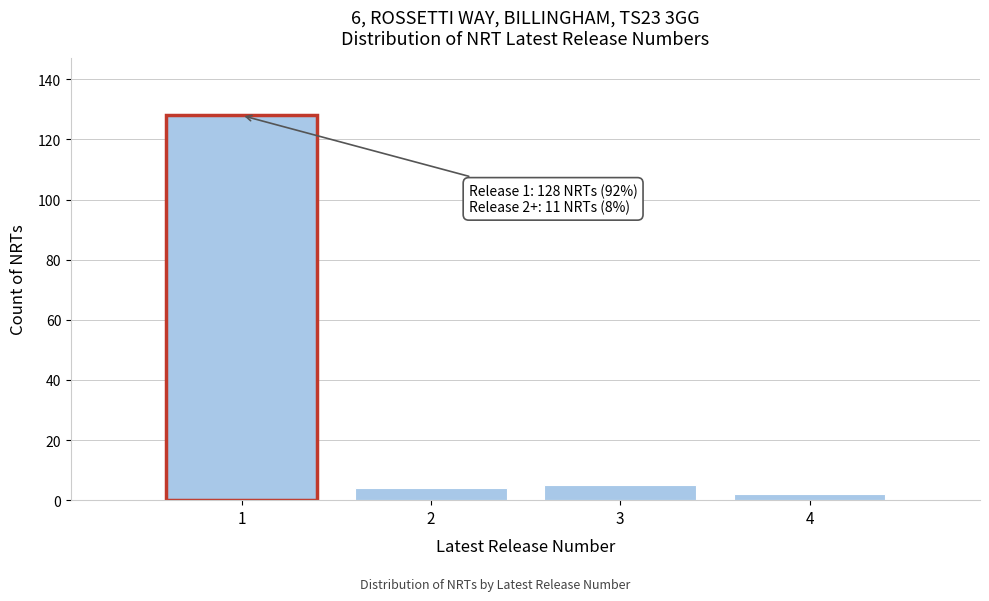

Over which range of the x-axis is the bar tallest?

0.5 to 1.5